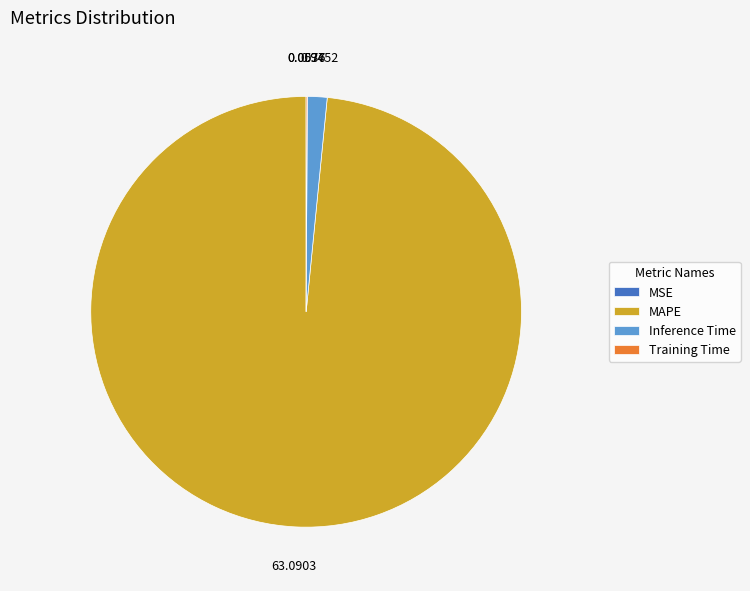

Is the sum of Inference Time and MAPE greater than half?

Yes